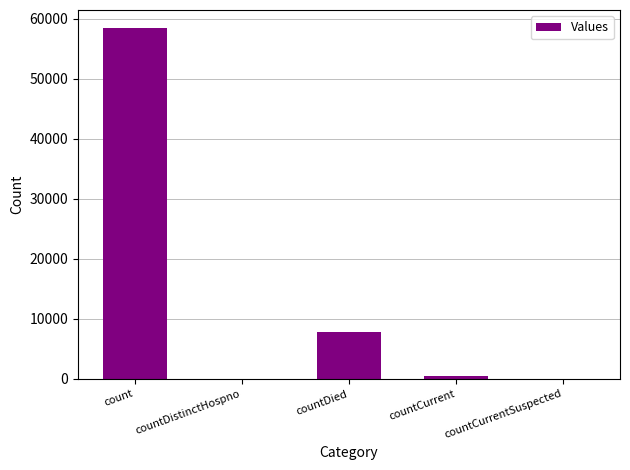

What is the greatest value displayed?

58547